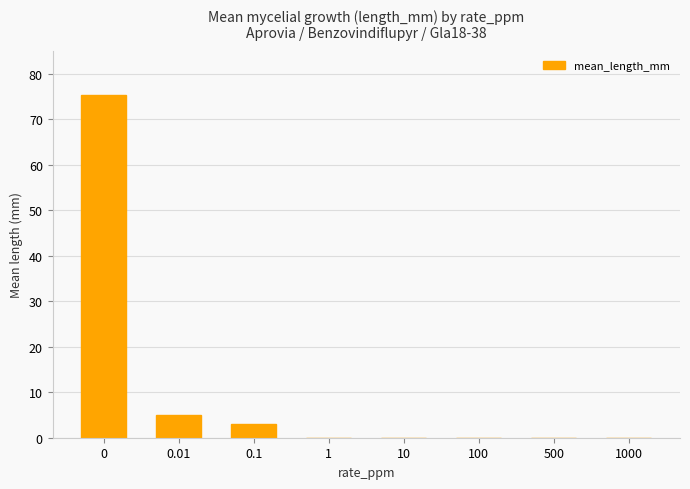

Does the chart contain stacked bars?

No